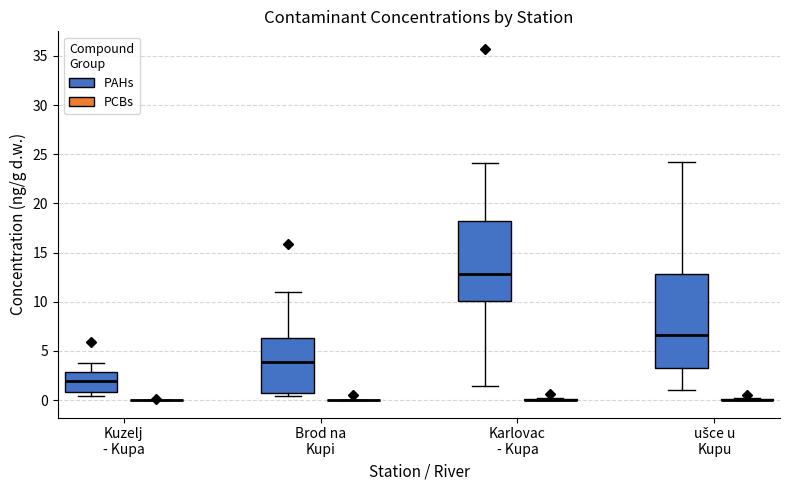

Reading left to right, read every box against the y-axis: the position of its median line, the range the box covers, and the ends of its whiskers. The values are not printed on the chart, so give them approximately, as read against the axis.

Kuzelj - Kupa (PAHs): median 2.0, box 1.0 to 3.0, whiskers 0.5 to 4.0
Kuzelj - Kupa (PCBs): box collapsed to a line at 0.0, whiskers 0.0 to 0.0
Brod na Kupi (PAHs): median 4.0, box 0.5 to 6.5, whiskers 0.5 (just below the box's lower edge) to 11.0
Brod na Kupi (PCBs): box collapsed to a line at 0.0, whiskers 0.0 to 0.0
Karlovac - Kupa (PAHs): median 13.0, box 10.0 to 18.0, whiskers 1.5 to 24.0
Karlovac - Kupa (PCBs): box collapsed to a line at 0.0, whiskers 0.0 to 0.0
ušce u Kupu (PAHs): median 6.5, box 3.5 to 13.0, whiskers 1.0 to 24.0
ušce u Kupu (PCBs): box collapsed to a line at 0.0, whiskers 0.0 to 0.0